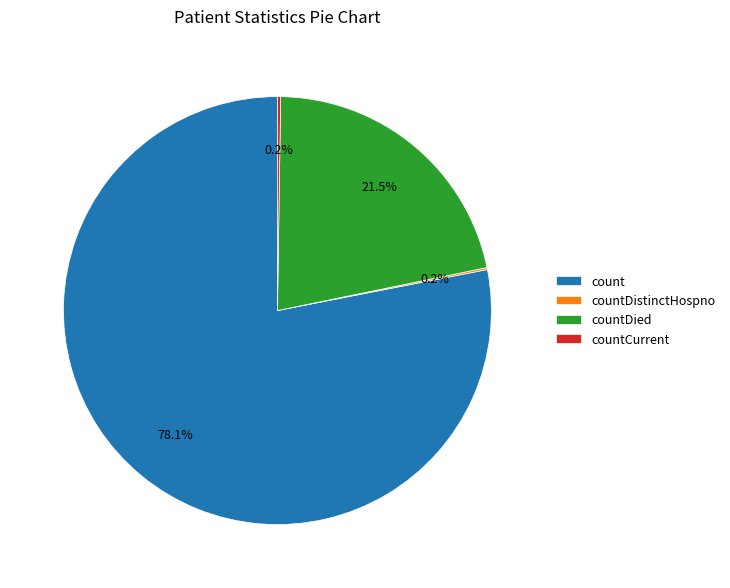

The count slice represents 67% of the pie. True or false?

False